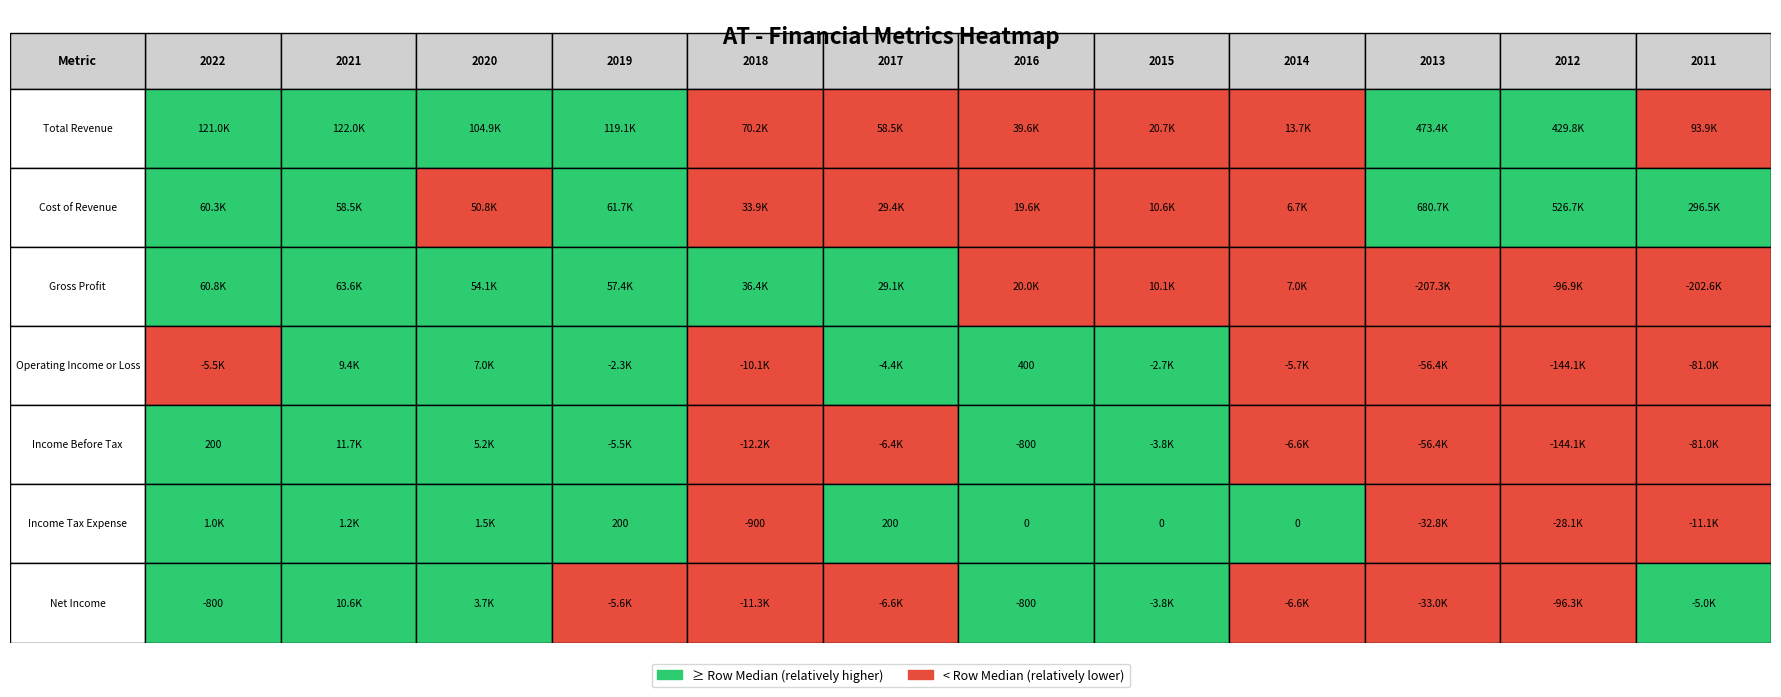

Reading left to right, extract all data points from this chart.

Total Revenue: 121000	122000	104900	119100	70200	58500	39600	20700	13700	473400	429800	93900
Cost of Revenue: 60300	58500	50800	61700	33900	29400	19600	10600	6700	680700	526700	296500
Gross Profit: 60800	63600	54100	57400	36400	29100	20000	10100	7000	-207300	-96900	-202600
Operating Income or Loss: -5500	9400	7000	-2300	-10100	-4400	400	-2700	-5700	-56400	-144100	-81000
Income Before Tax: 200	11700	5200	-5500	-12200	-6400	-800	-3800	-6600	-56400	-144100	-81000
Income Tax Expense: 1000	1200	1500	200	-900	200	0	0	0	-32800	-28100	-11100
Net Income: -800	10600	3700	-5600	-11300	-6600	-800	-3800	-6600	-33000	-96300	-5000